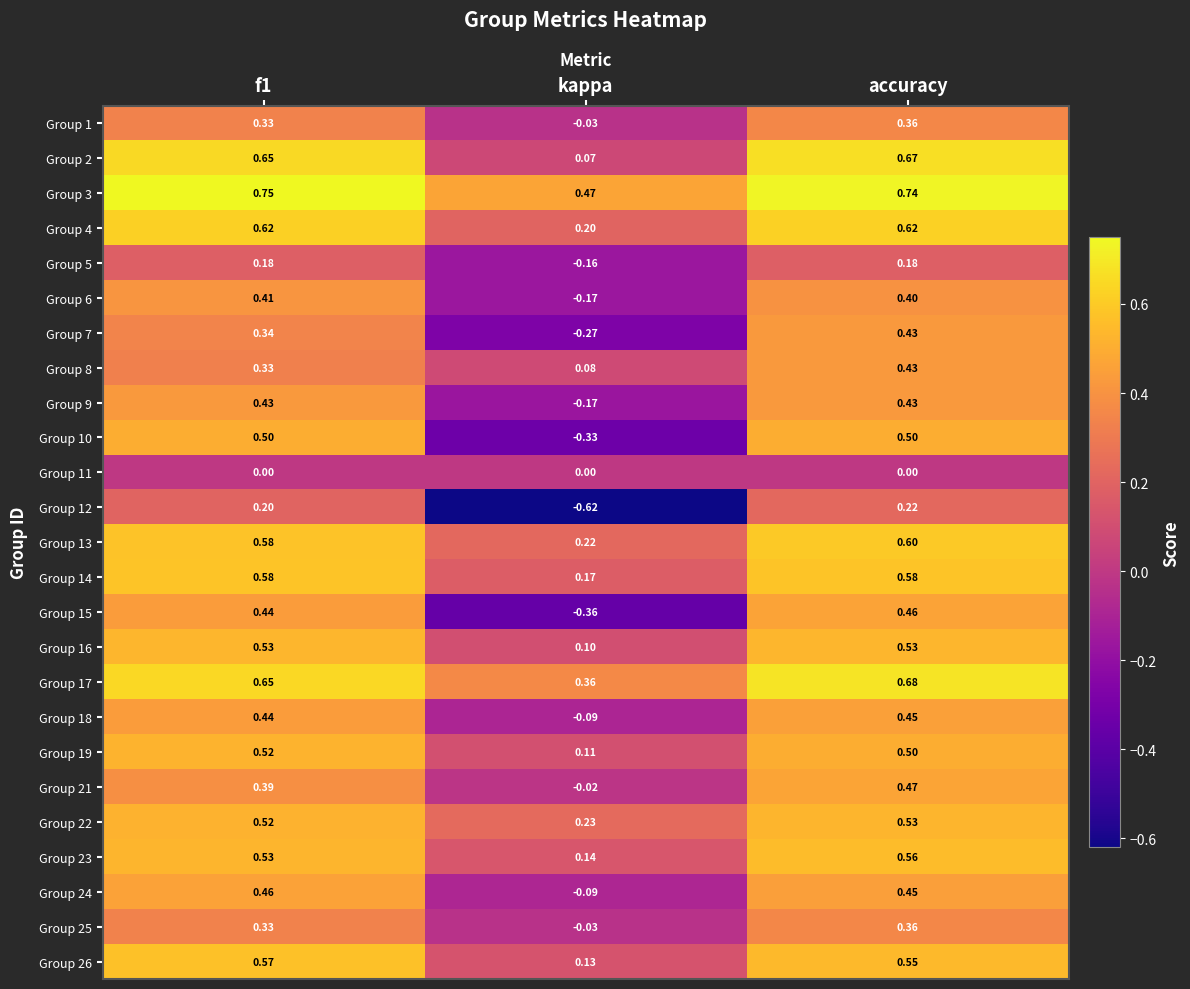

Which category has the lowest value in the Group 5 series?

kappa